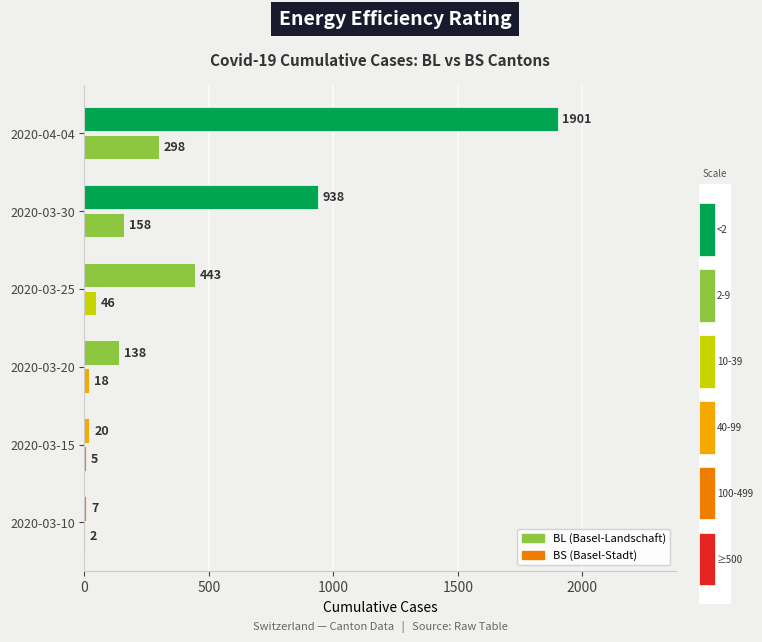

Reading left to right, extract all data points from this chart.

BL: 2	5	18	46	158	298
BS: 7	20	138	443	938	1901